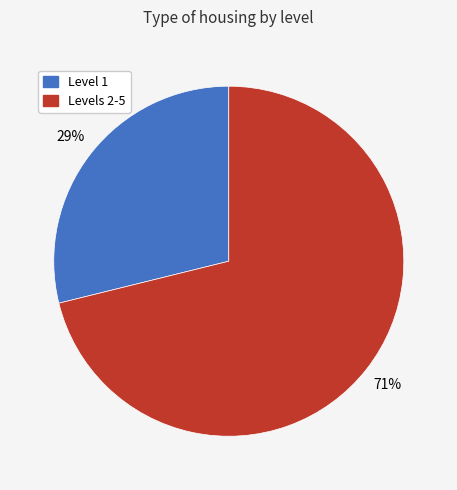

To the nearest percent, what is the difference between the largest and smallest slice percentages?

42%